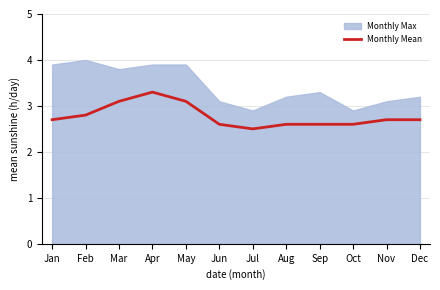

Reading left to right, extract all data points from this chart.

Jan=2.7	Feb=2.8	Mar=3.1	Apr=3.3	May=3.1	Jun=2.6	Jul=2.5	Aug=2.6	Sep=2.6	Oct=2.6	Nov=2.7	Dec=2.7